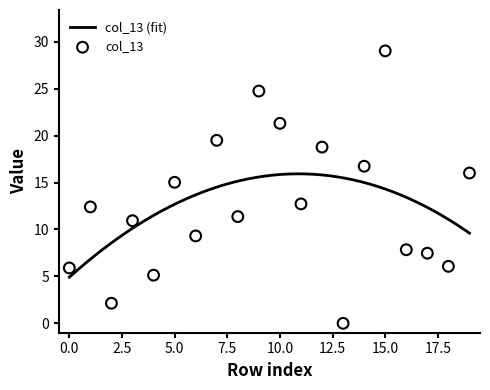

What is the minimum value for col_13 (fit)?

4.9